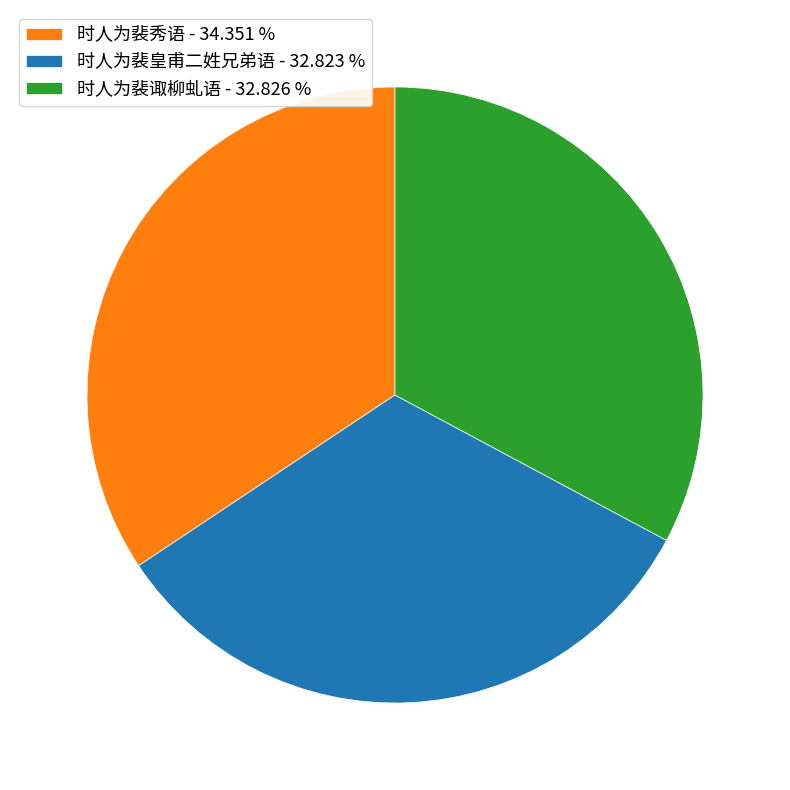

Is there any slice that represents more than half of the pie?

No